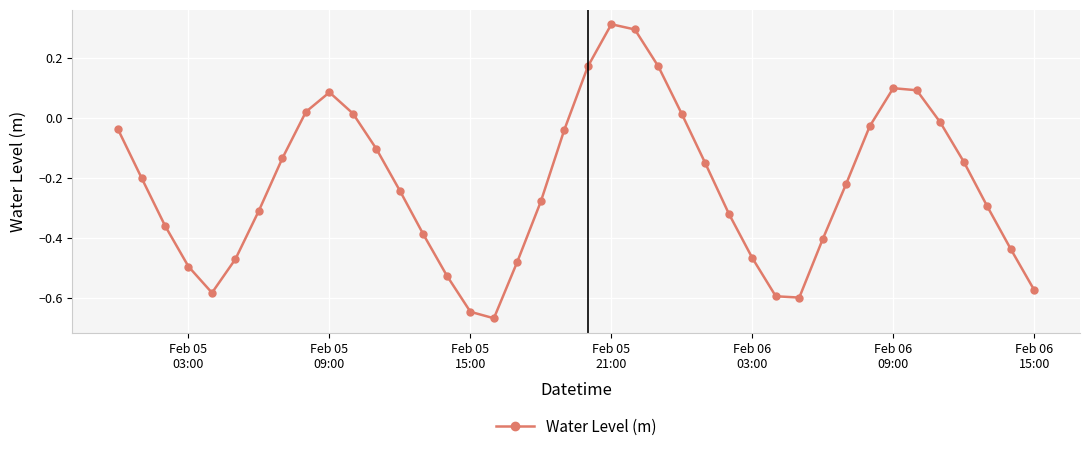

What is the difference between the maximum and minimum values?

1.0